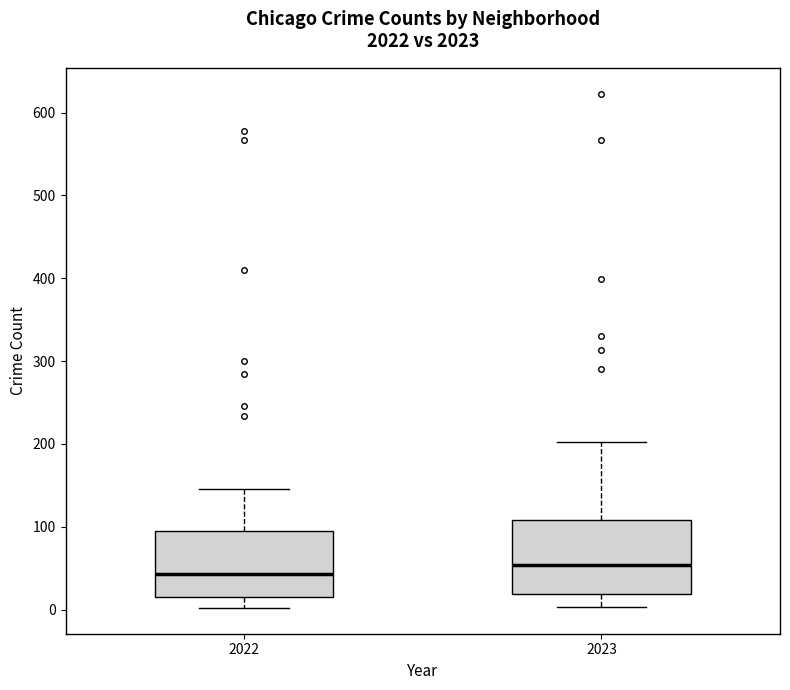

Which box is the tallest, from its lower edge to its upper edge?

2023